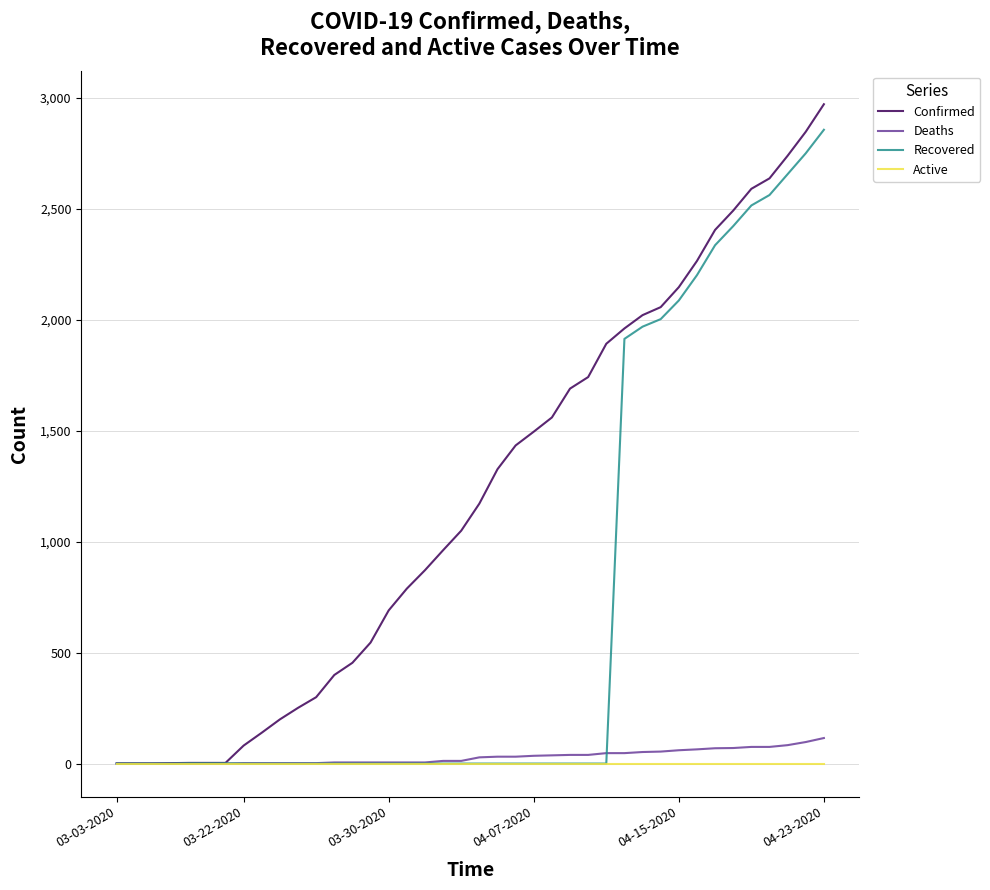

What is the maximum value for Confirmed?

2970